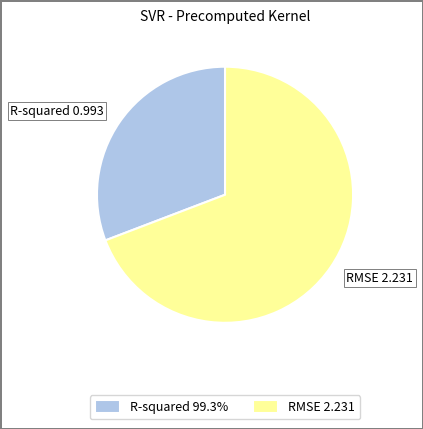

Which has a higher value, R-squared 0.993 or RMSE 2.231?

RMSE 2.231